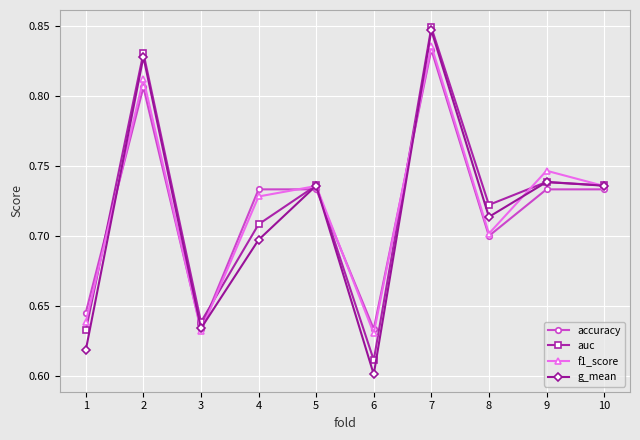

How many times do g_mean and accuracy cross each other?

5